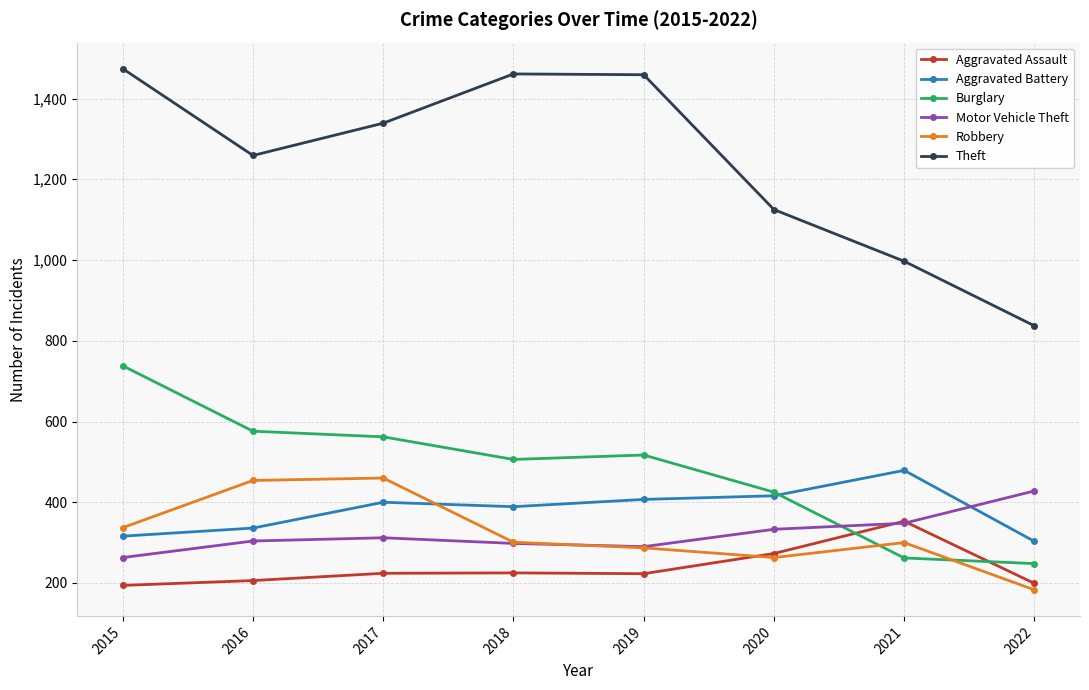

What is the total value across all series at 2022?

2198